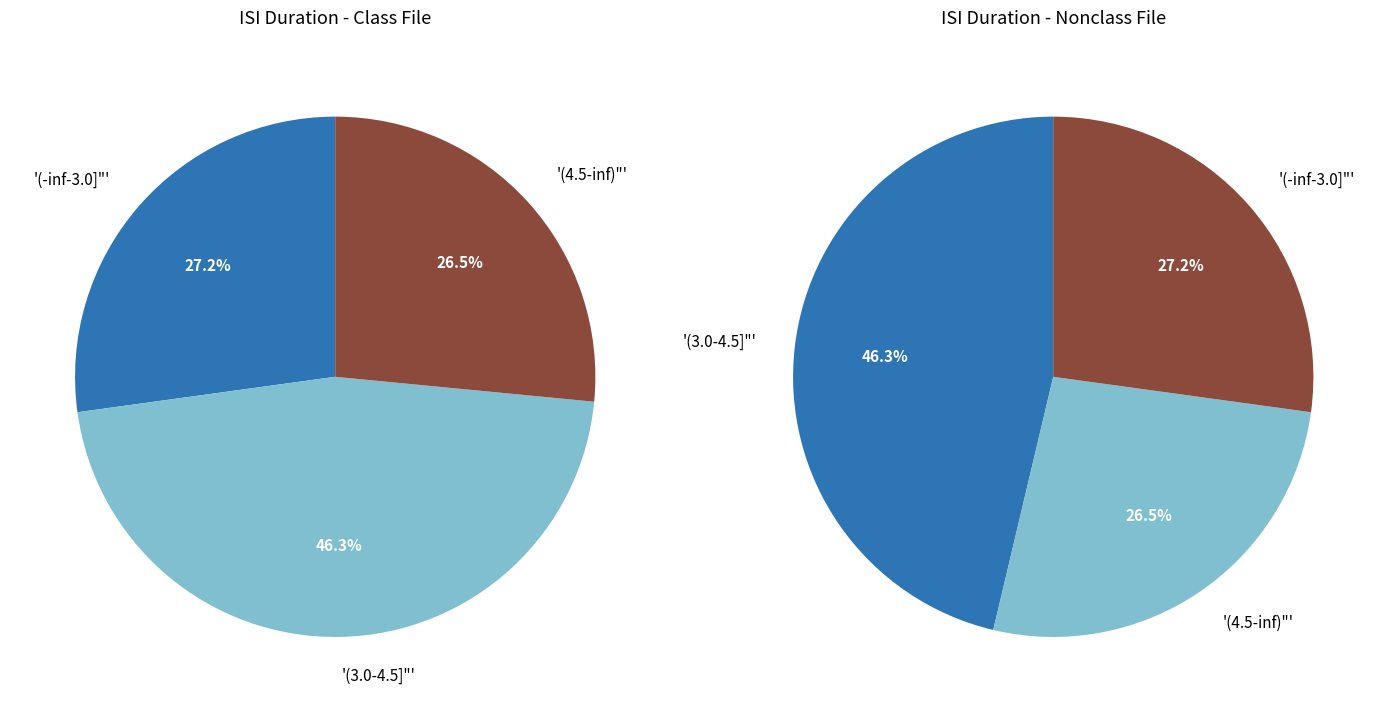

Does 2 represent more than half of the total?

No